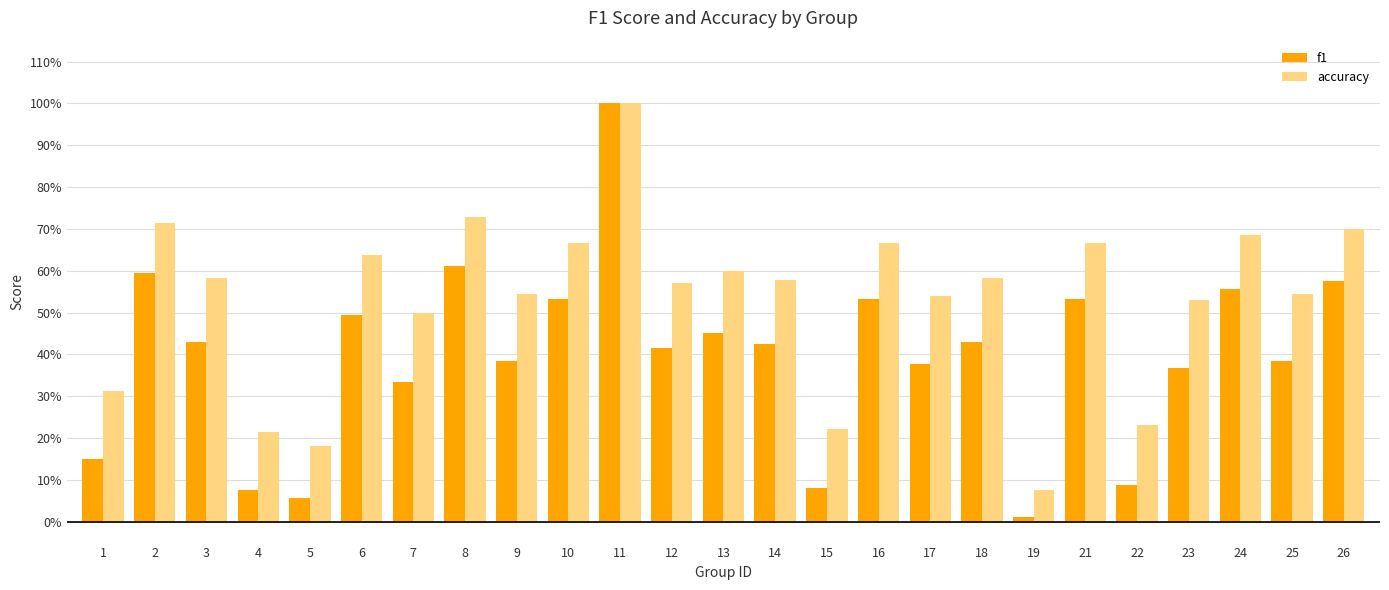

True or false: f1 has a value of 0.5 at 13.

True